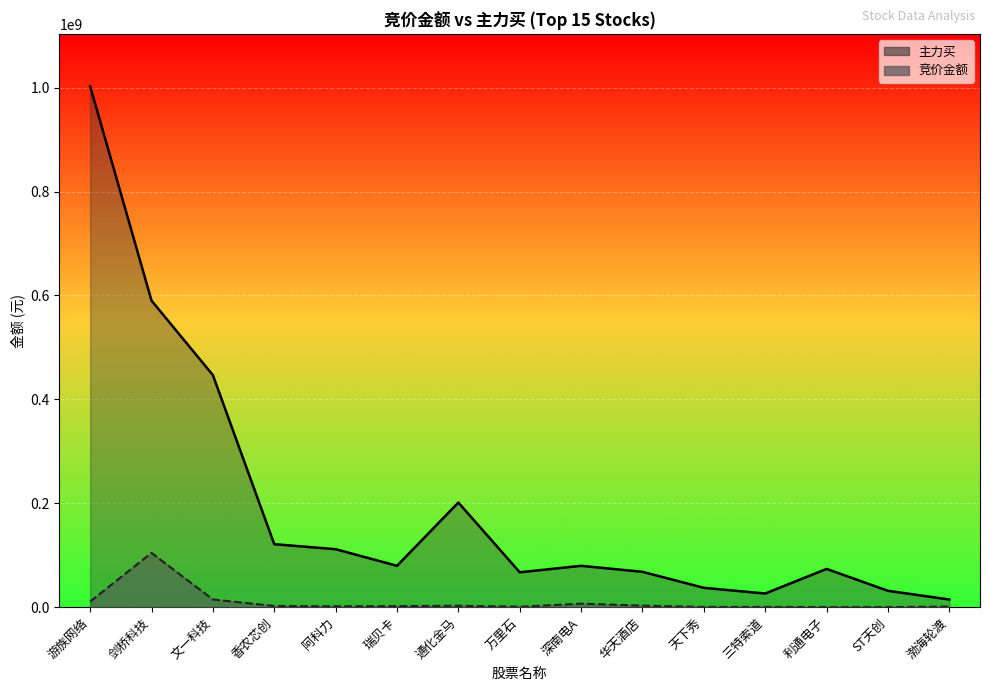

In 竞价金额_line, how many points are higher than both neighbors (excluding endpoints)?

4